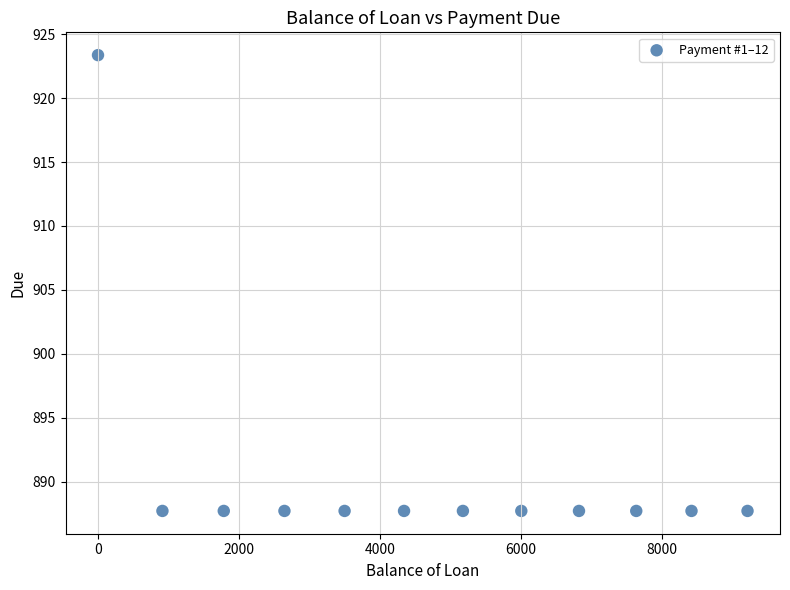

What is the average Y value?

890.7